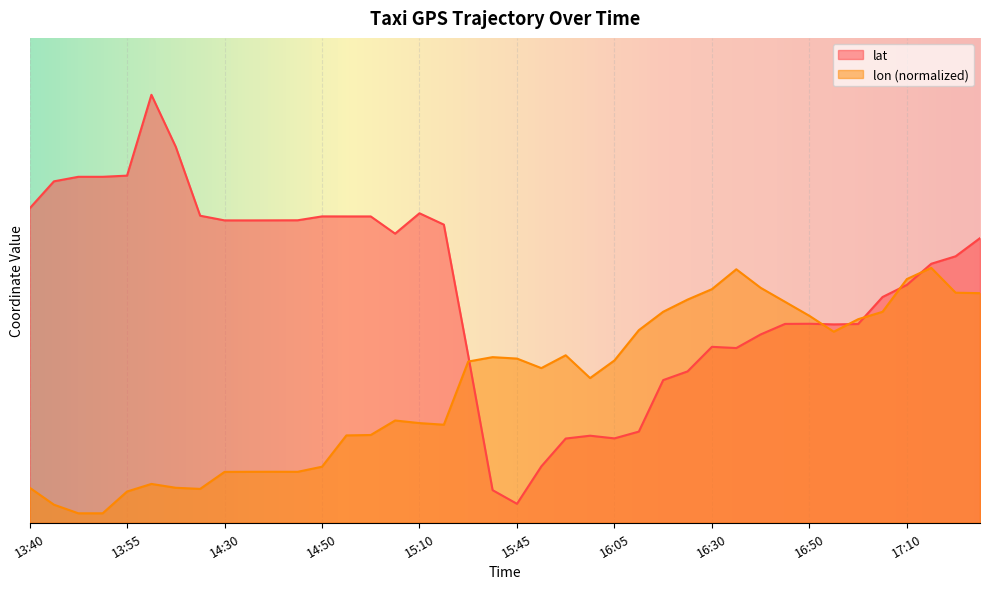

List the series in order of their peak value, lowest first.

lon (normalized), lat